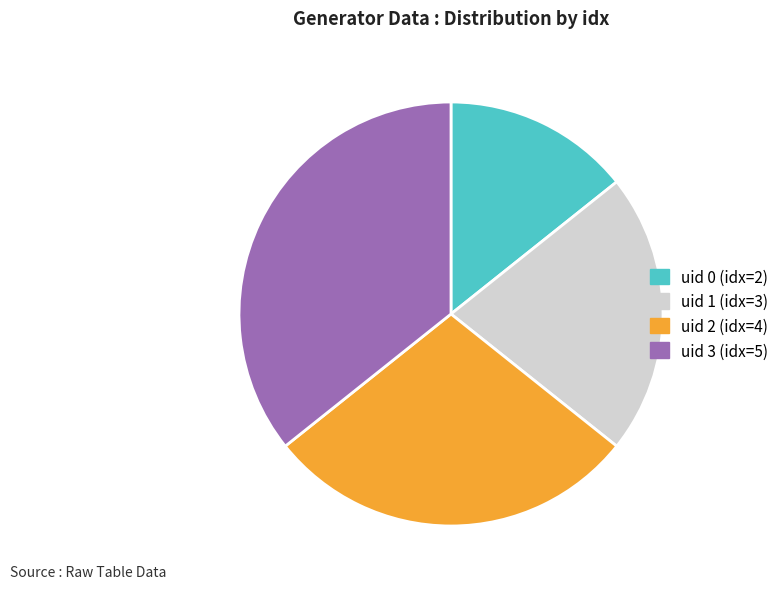

Which category has the smallest portion of the pie?

uid 0 (idx=2)